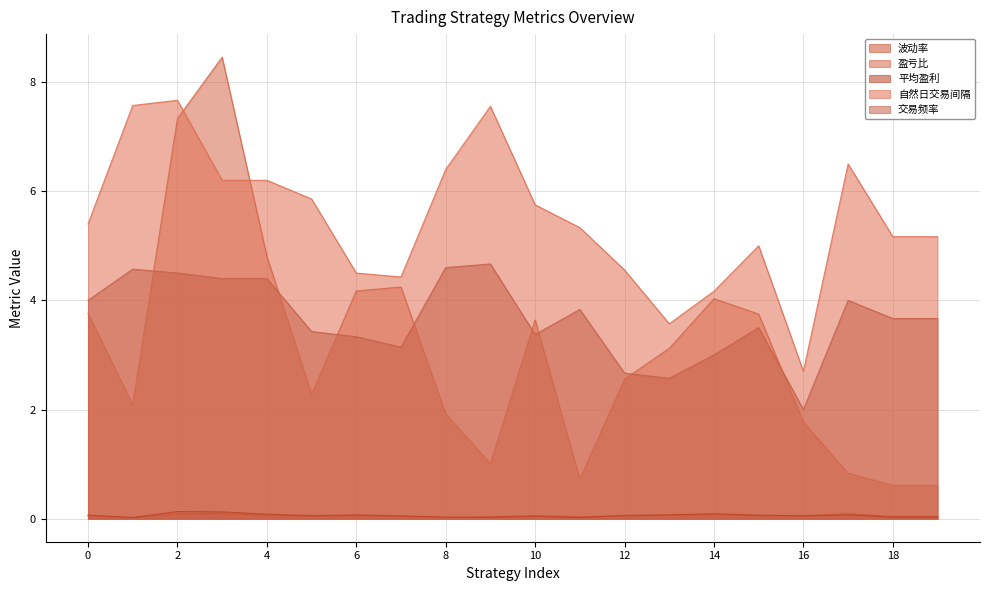

Reading left to right, extract all data points from this chart.

波动率: 0.1	0.0	0.1	0.1	0.1	0.0	0.1	0.0	0.0	0.0	0.1	0.0	0.0	0.1	0.1	0.1	0.1	0.1	0.0	0.0
盈亏比: 3.8	2.1	7.3	8.5	4.8	2.3	4.2	4.2	1.9	1.0	3.6	0.7	2.6	3.1	4.0	3.7	1.8	0.8	0.6	0.6
平均盈利: 0.1	0.0	0.1	0.1	0.1	0.1	0.1	0.1	0.0	0.0	0.0	0.0	0.1	0.1	0.1	0.1	0.1	0.1	0.0	0.0
自然日交易间隔: 5.4	7.6	7.7	6.2	6.2	5.9	4.5	4.4	6.4	7.6	5.8	5.3	4.6	3.6	4.2	5.0	2.7	6.5	5.2	5.2
交易频率: 4.0	4.6	4.5	4.4	4.4	3.4	3.3	3.1	4.6	4.7	3.4	3.8	2.7	2.6	3.0	3.5	2.0	4.0	3.7	3.7